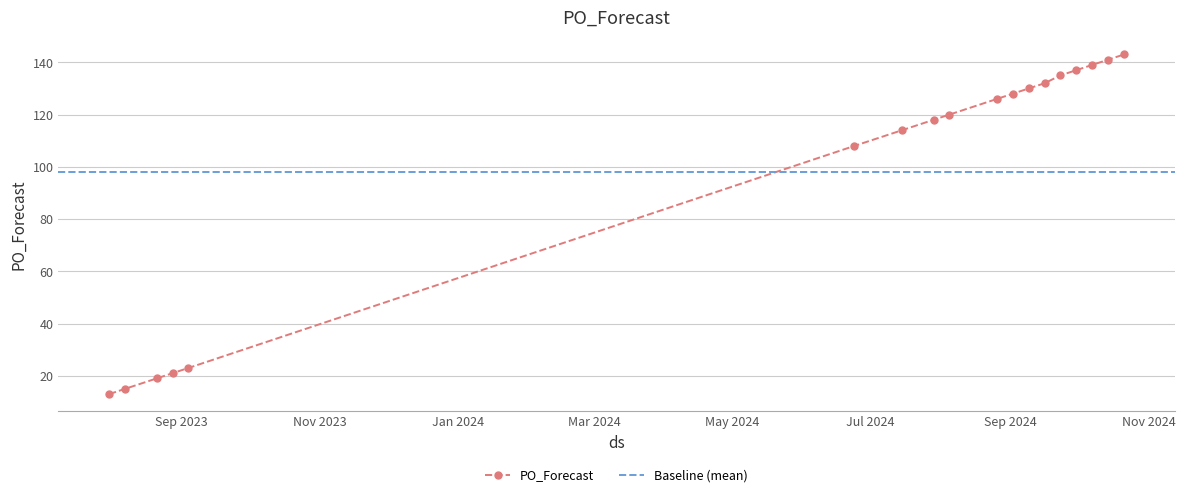

What is the label of the 1st point from the left?

2023-07-31